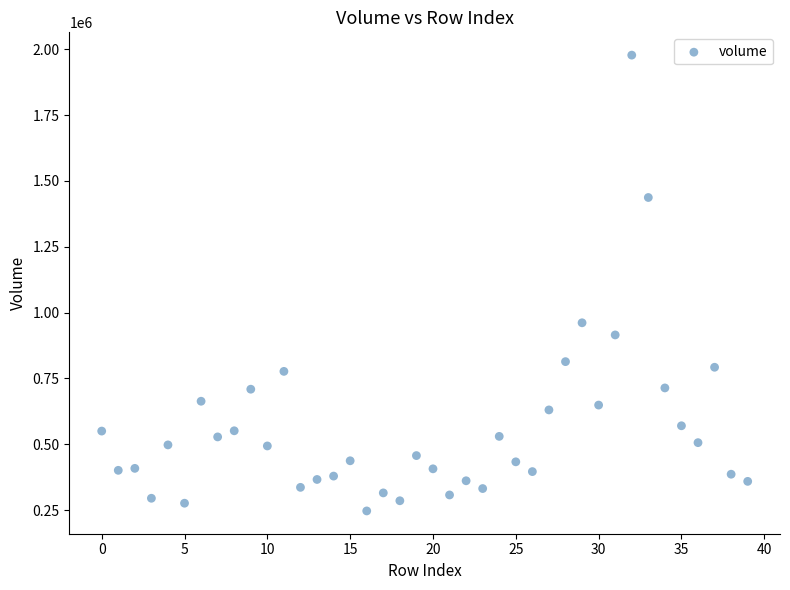

What Y value in the scatter plot is closest to 1112419?

961449